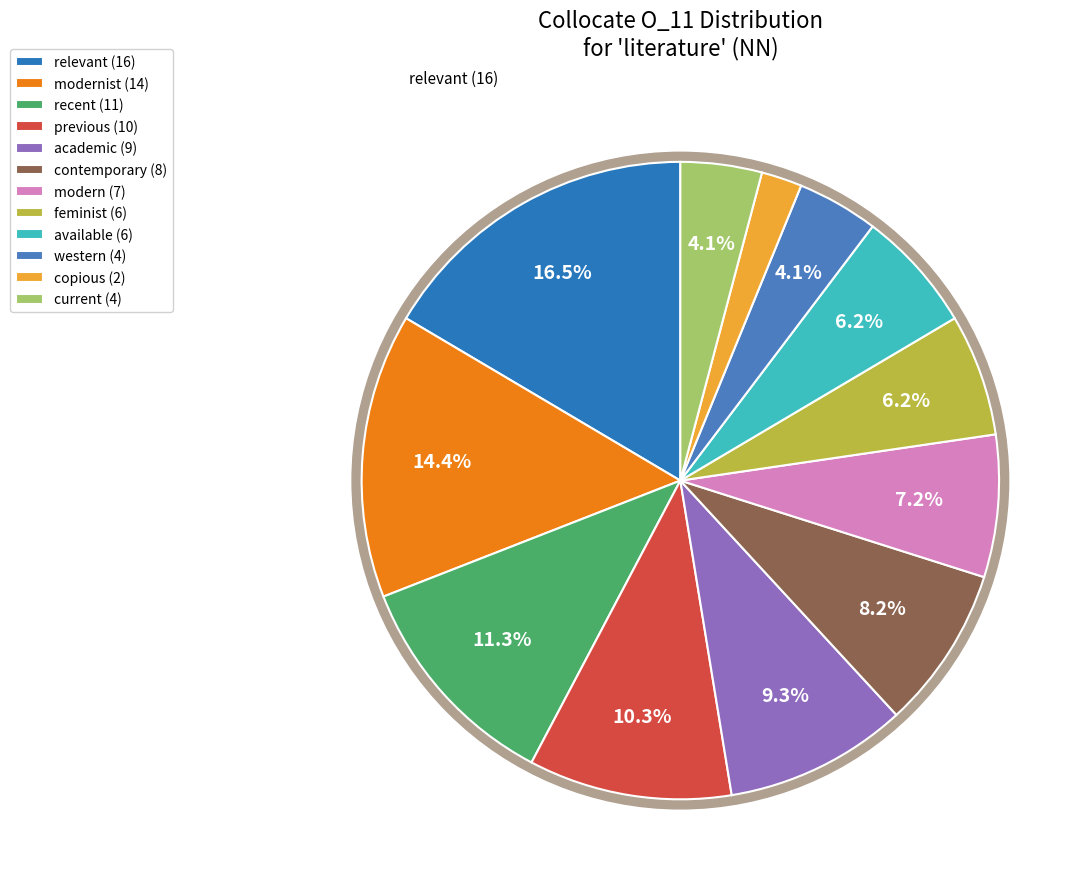

How many segments does this pie chart have?

12